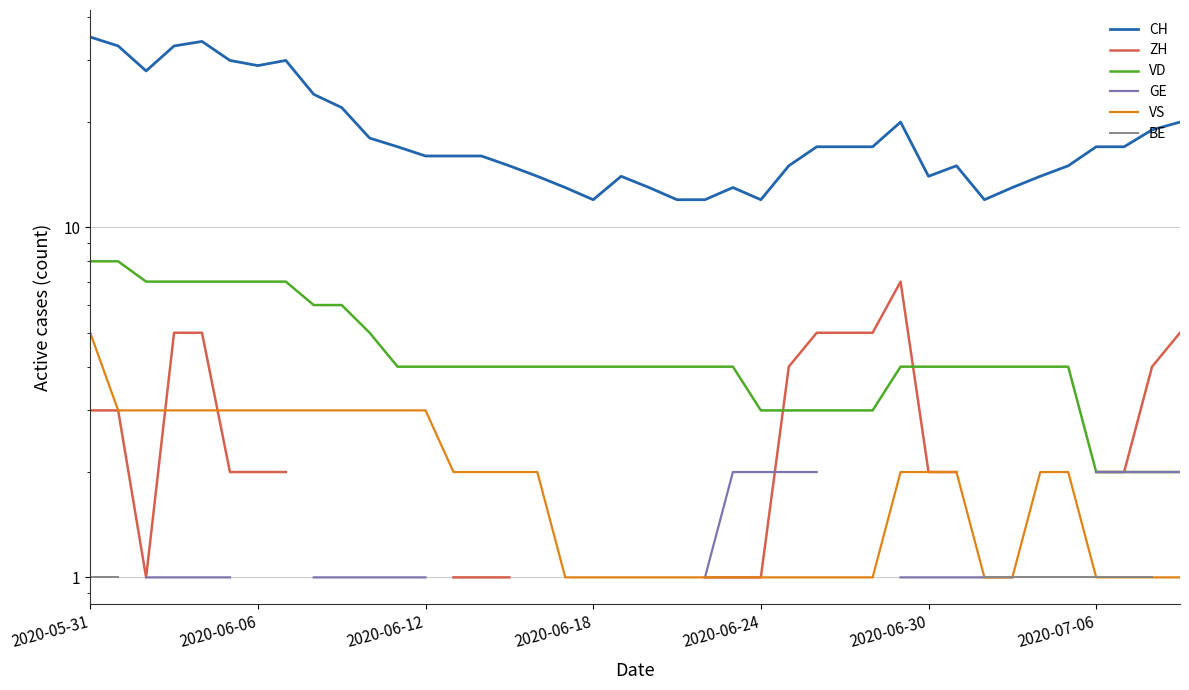

What position from the right is 17?

23